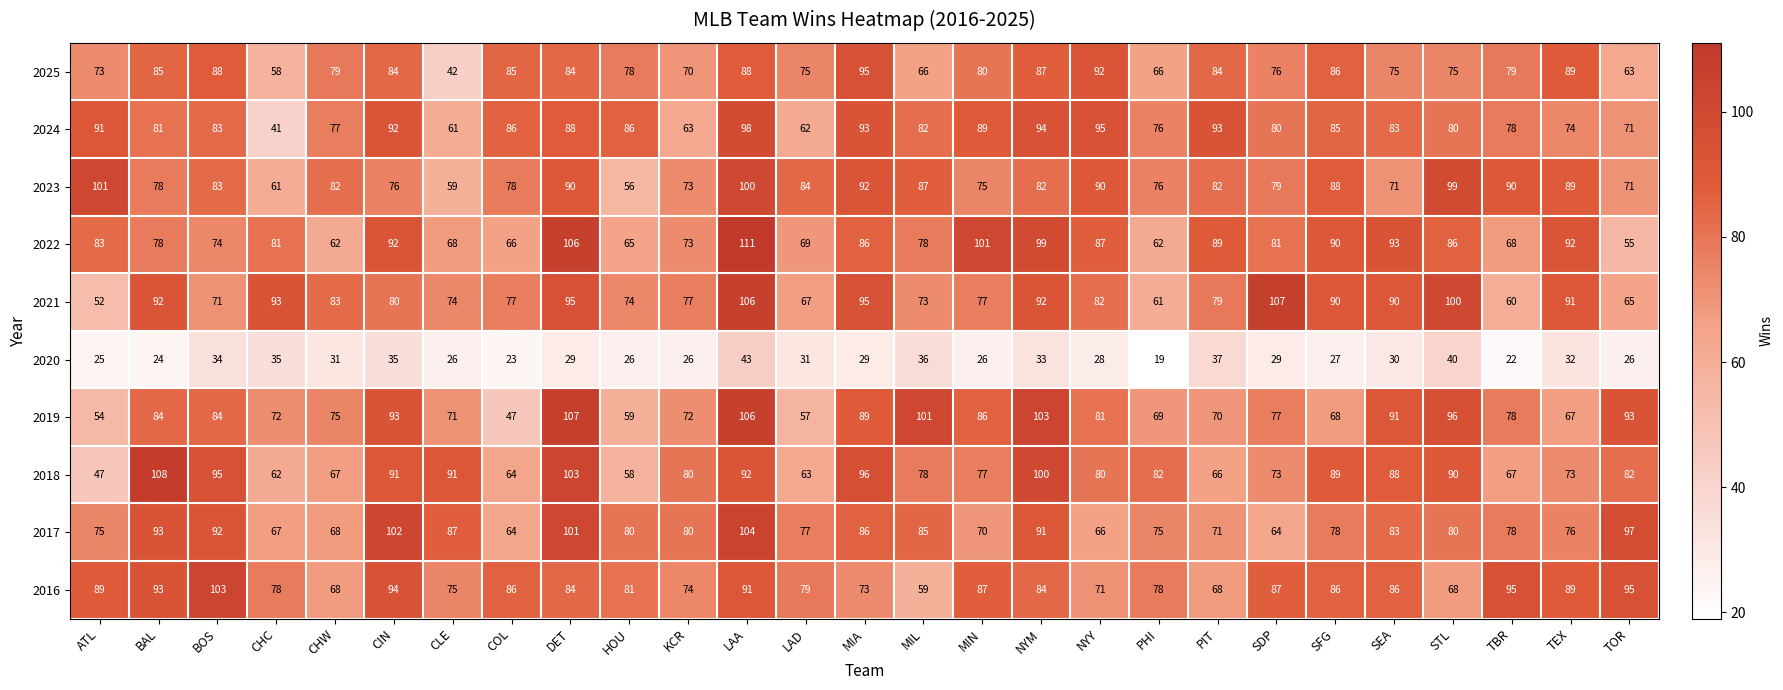

Count the number of categories in the chart.

27